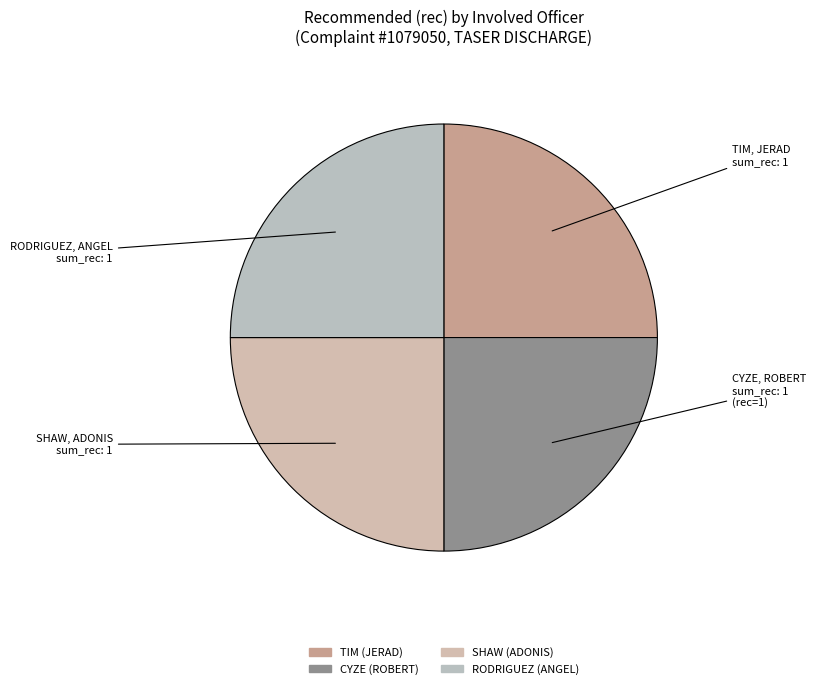

Which slice is the smallest?

TIM (JERAD)